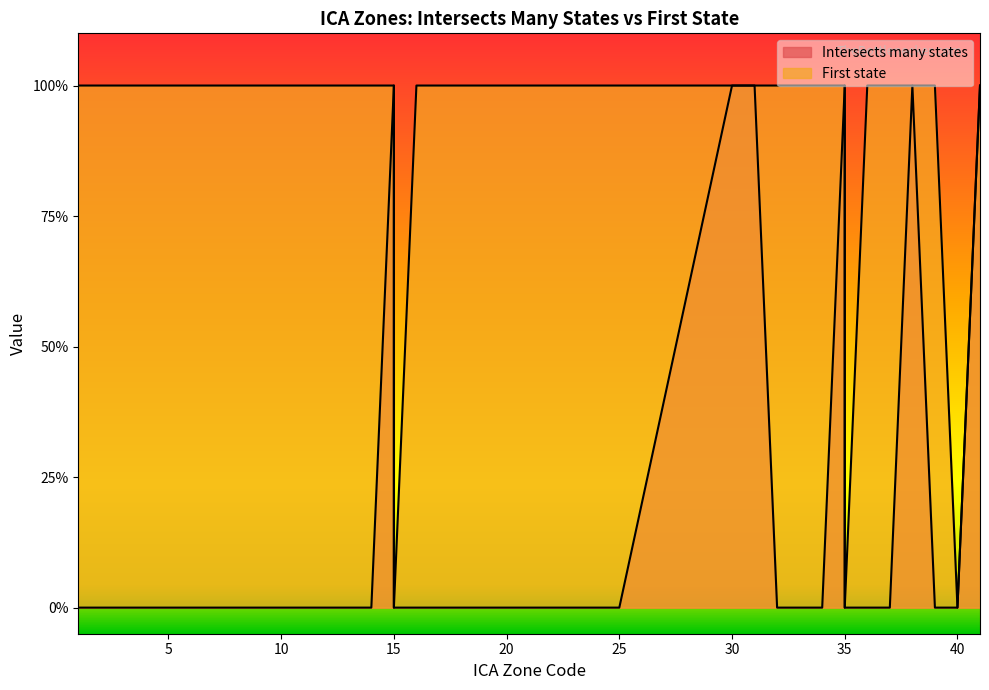

How many values in First state are above zero?

36